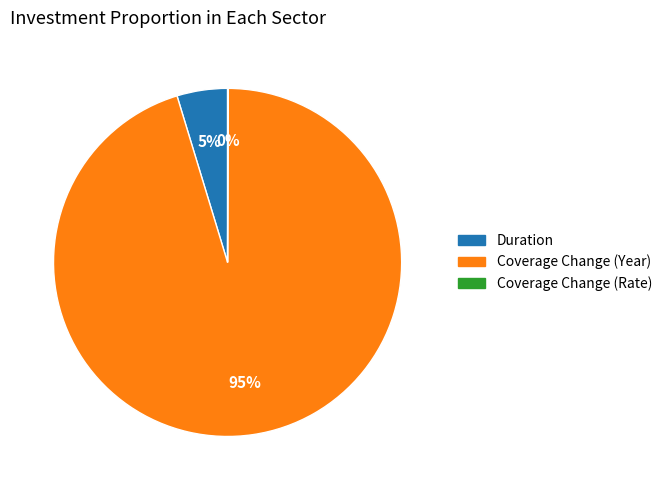

Is it true that Coverage Change (Year) is 95% of the pie?

True